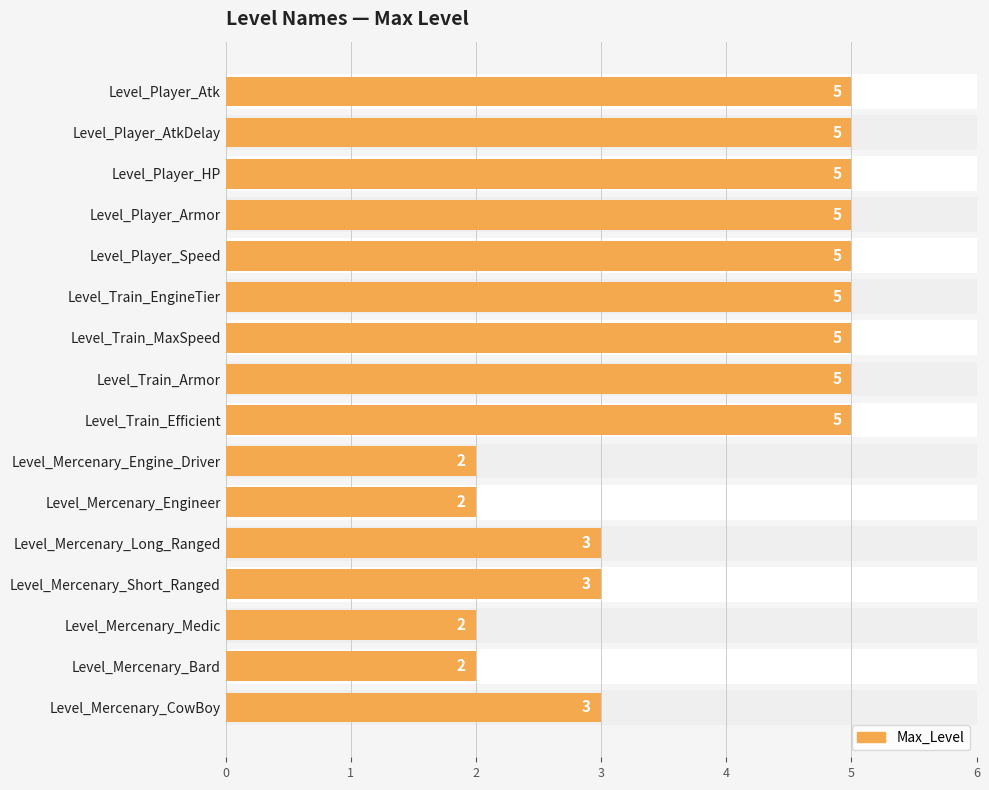

Rank the categories by value from highest to lowest.

0, 1, 2, 3, 4, 5, 6, 7, 8, 11, 12, 15, 9, 10, 13, 14